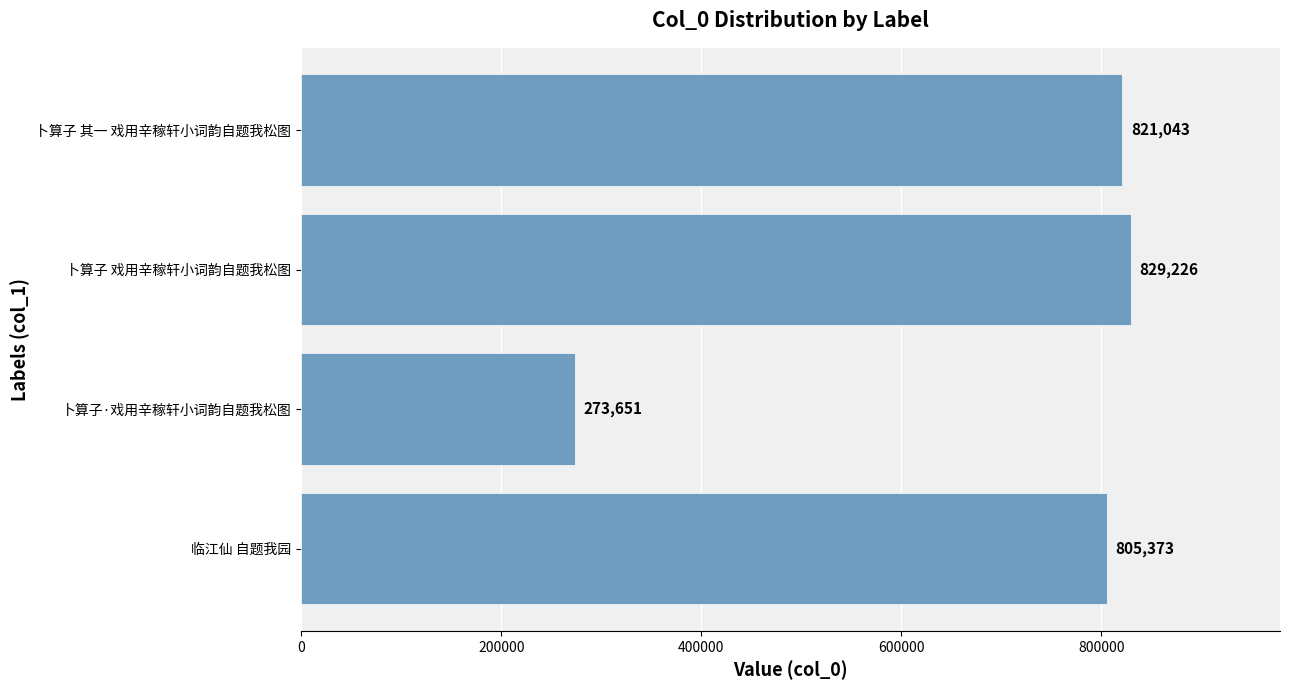

At which label is the value closest to 551438?

临江仙 自题我园